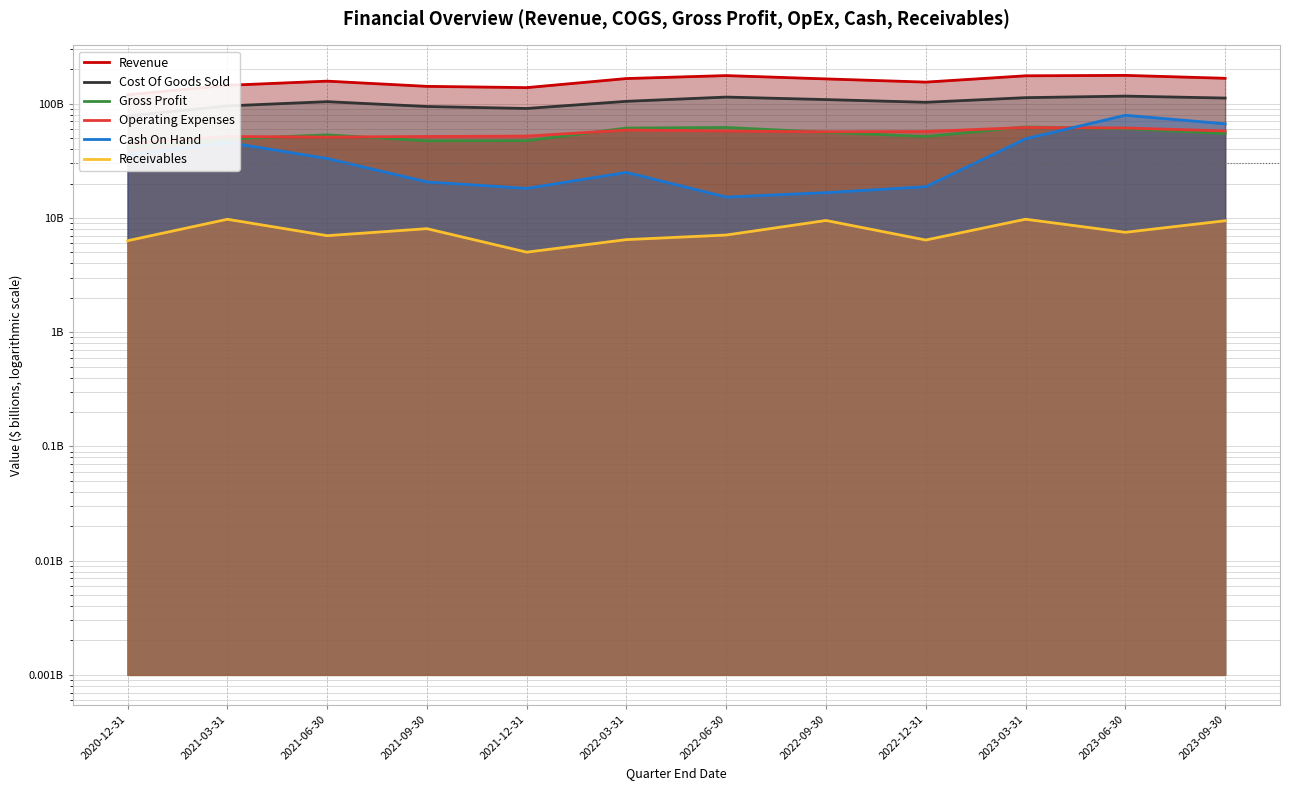

In Cost Of Goods Sold, how many points are lower than both neighbors (excluding endpoints)?

2